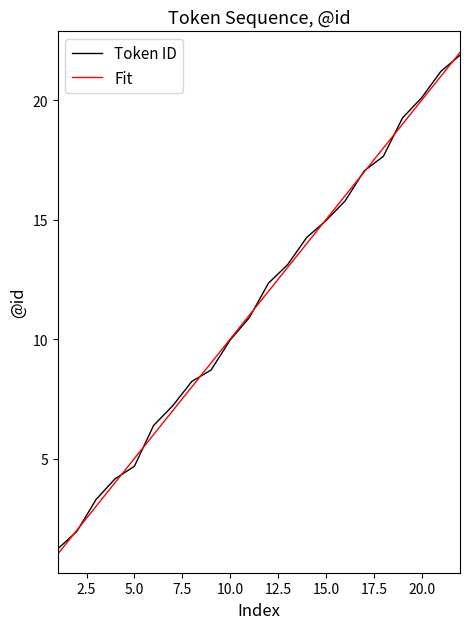

What is the greatest value displayed?

22.0